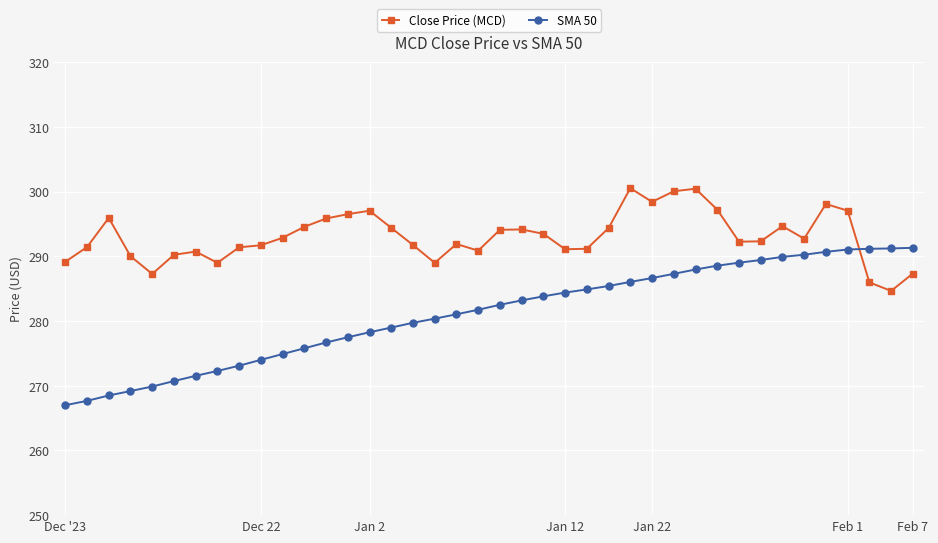

Rank the series by their maximum value, from lowest to highest.

SMA 50, Close Price (MCD)